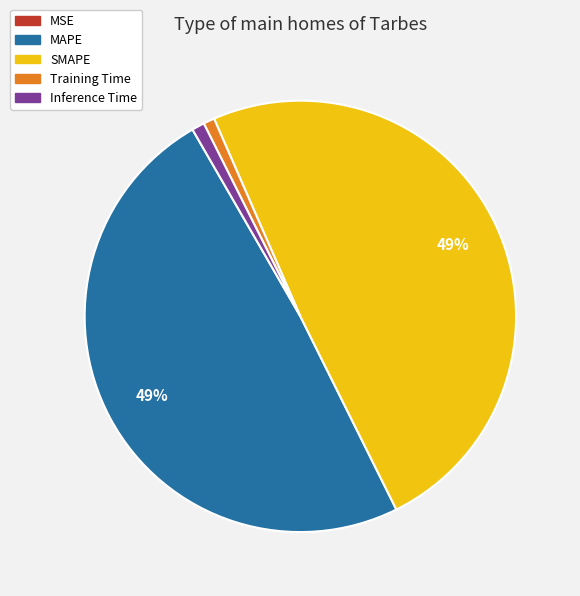

Do Inference Time and Training Time together represent more than half of the pie?

No